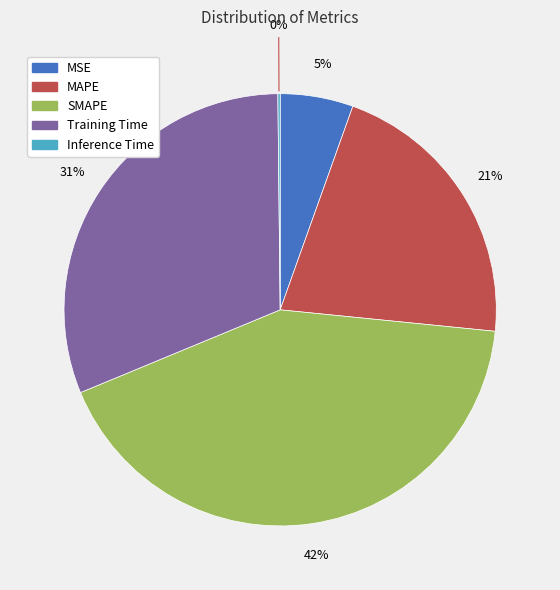

Does any single category account for the majority?

No